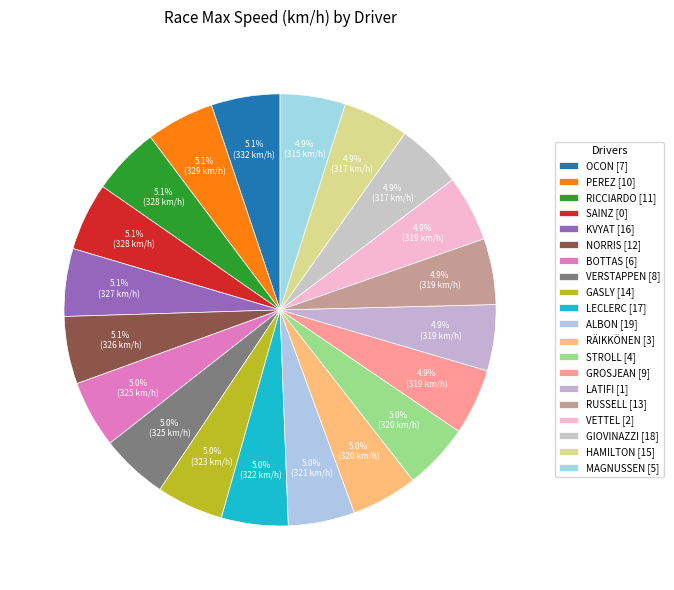

The GASLY [14] slice represents 5% of the pie. True or false?

True